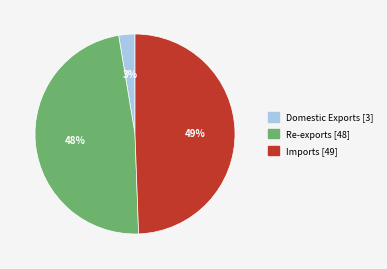

True or false: Re-exports accounts for 60% of the total.

False